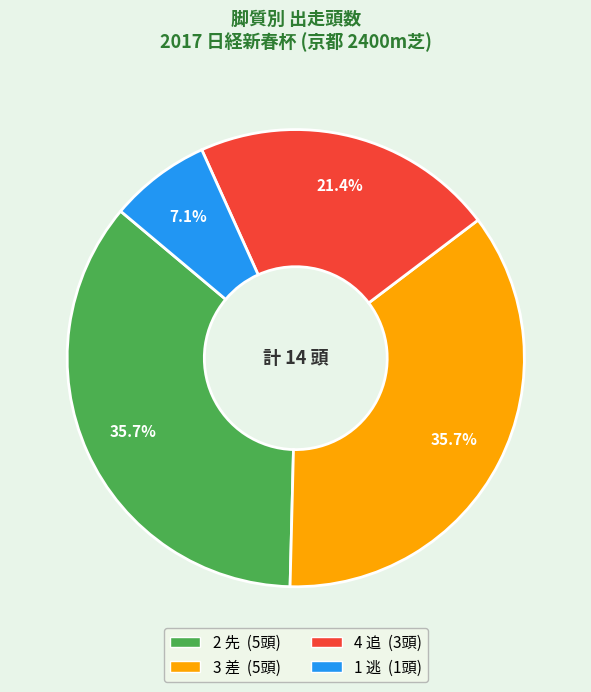

Does any single category account for the majority?

No